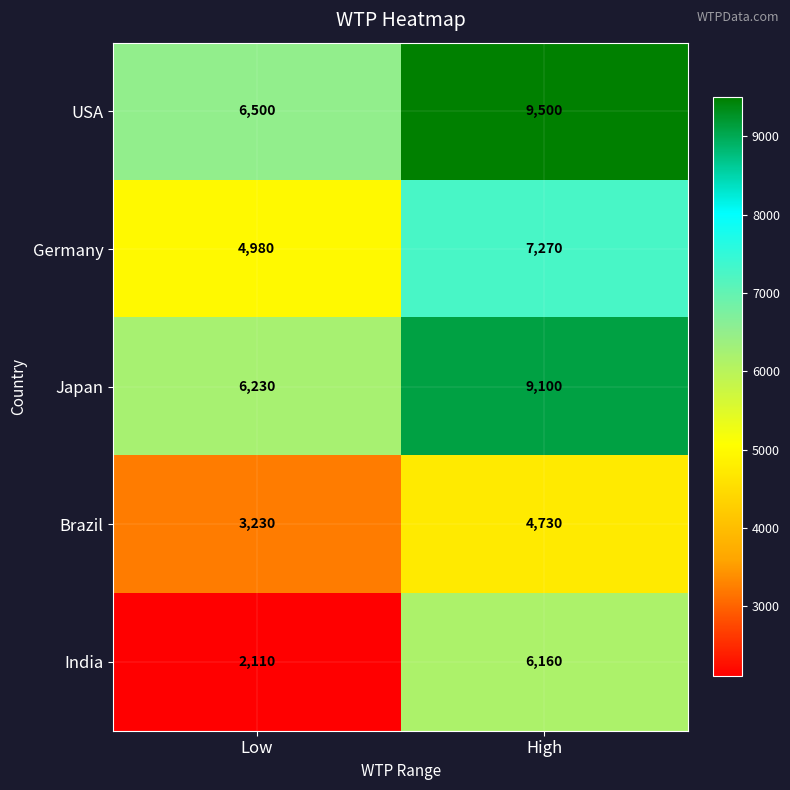

Rank the series at Low from lowest to highest value.

India, Brazil, Germany, Japan, USA